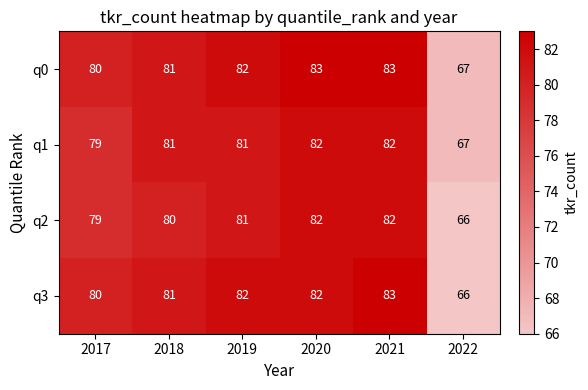

Which series has the largest total across all categories?

q0